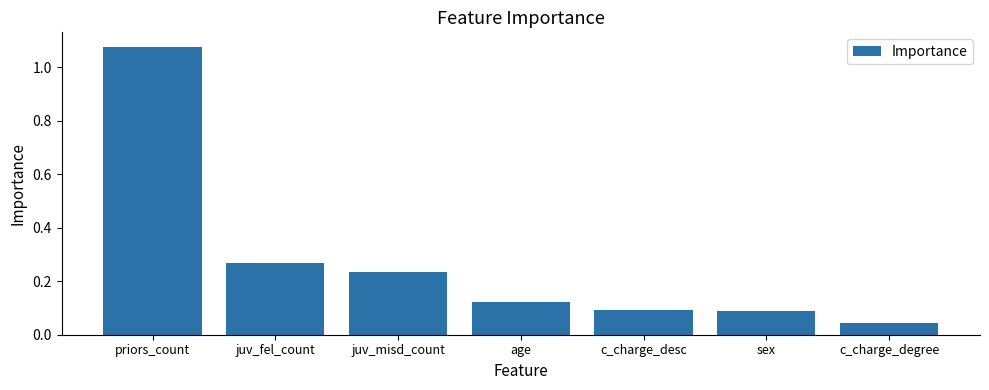

What is the label of the 2nd bar from the right?

sex